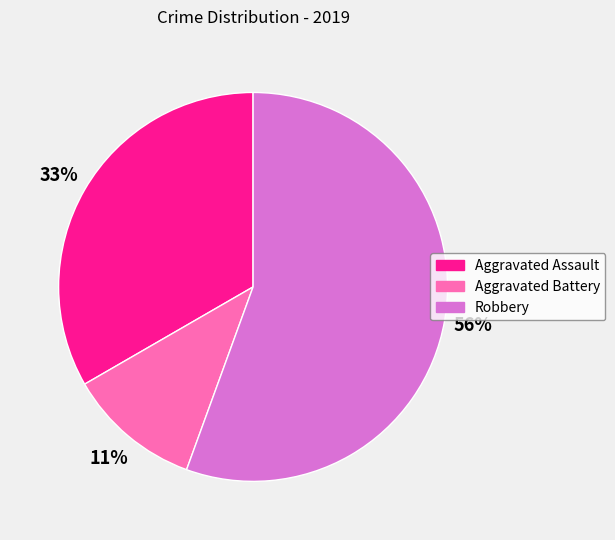

To the nearest percent, what portion does Robbery represent?

56%